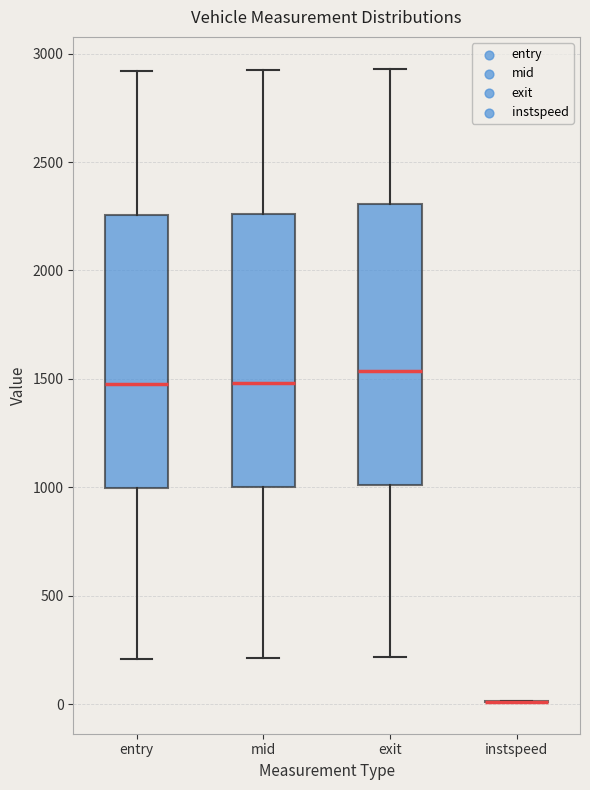

Where is the upper edge of the box for mid on the y-axis? The values are not printed on the chart, so give them approximately, as read against the axis.

2250